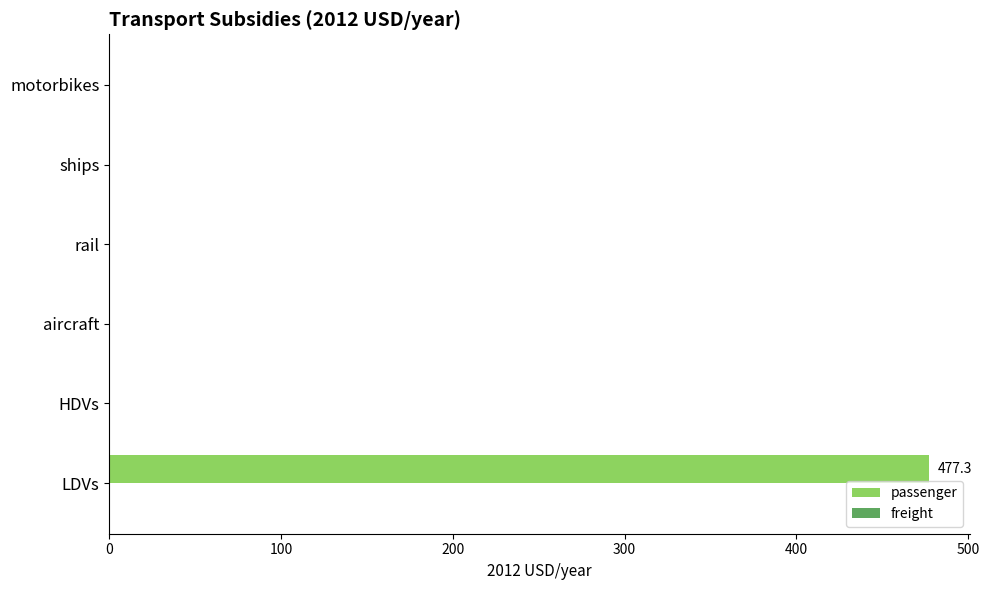

True or false: the data shows 477.3 at LDVs.

True